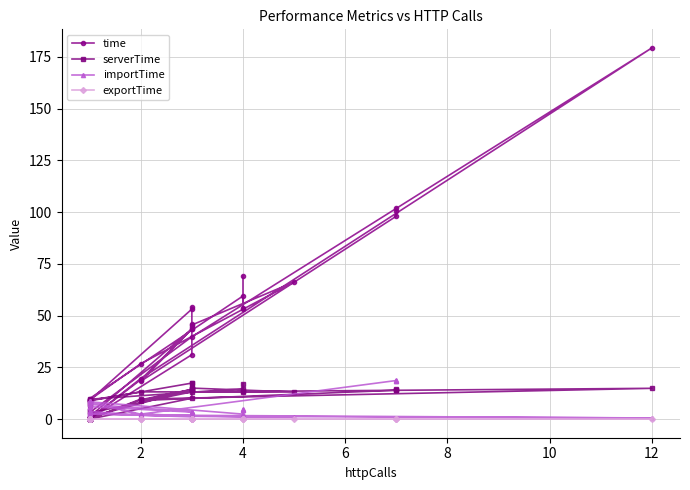

In serverTime, how many points are higher than both neighbors (excluding endpoints)?

10